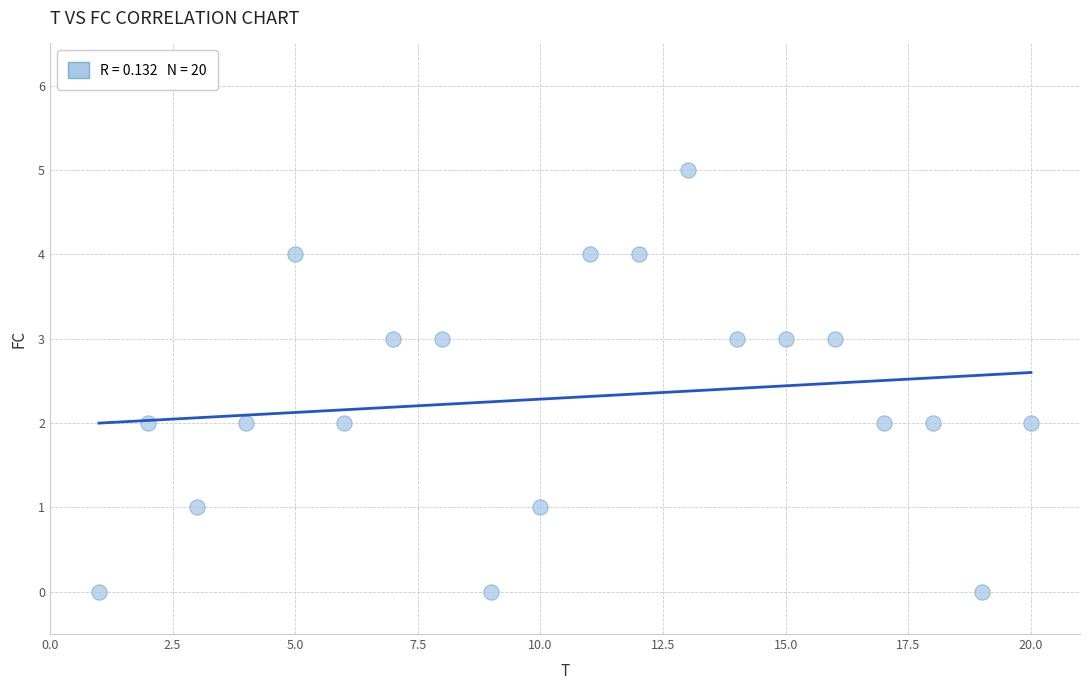

What is the range of X values (max minus min)?

19